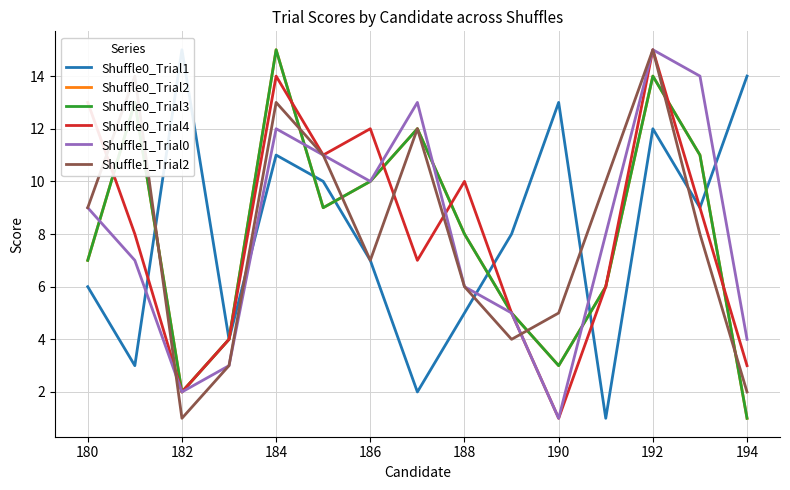

What position from the left is 182?

3